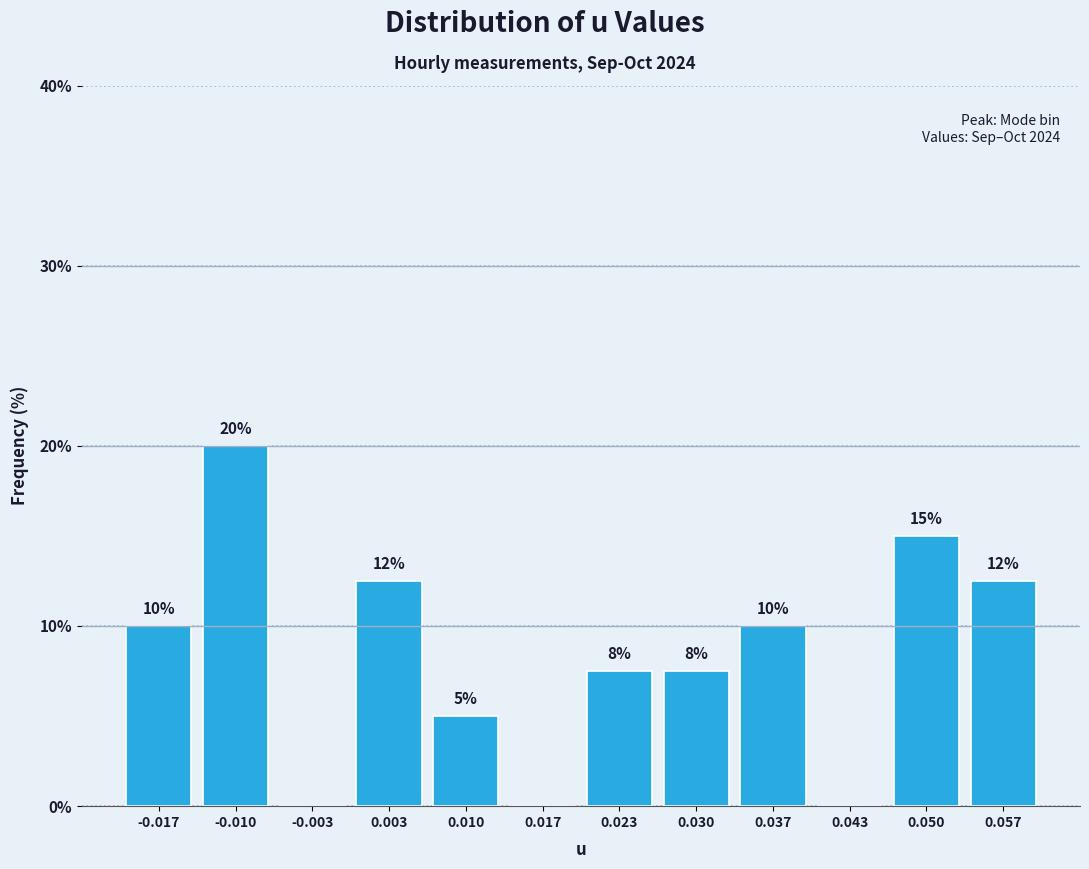

Over which range of the x-axis is the bar tallest?

-0.013 to -0.007